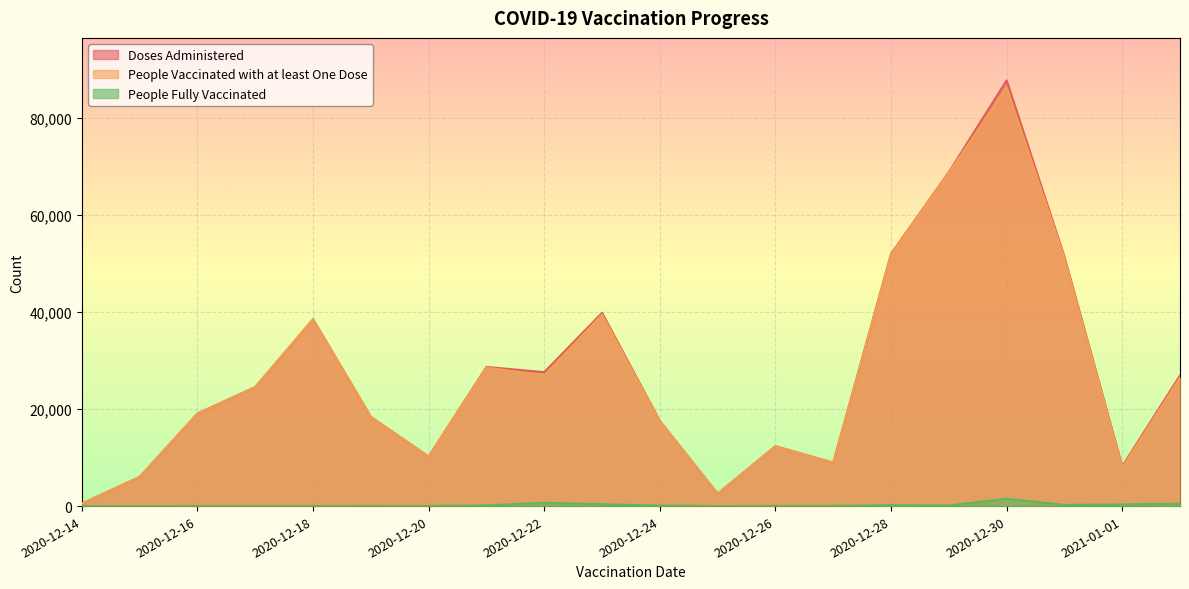

How many lines are shown in the chart?

3